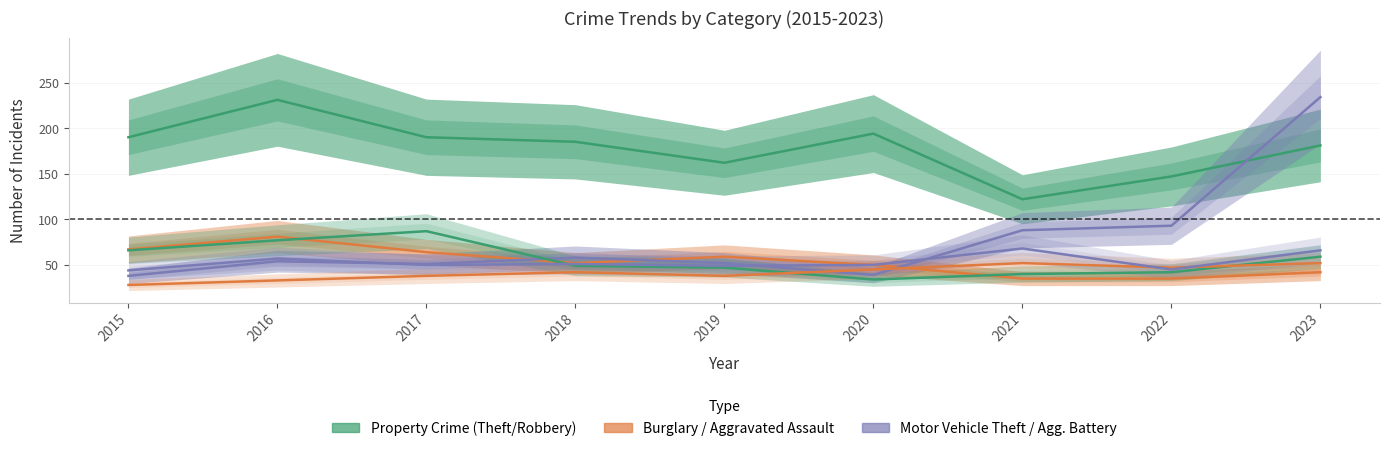

What is the sum of all Theft values?

1602